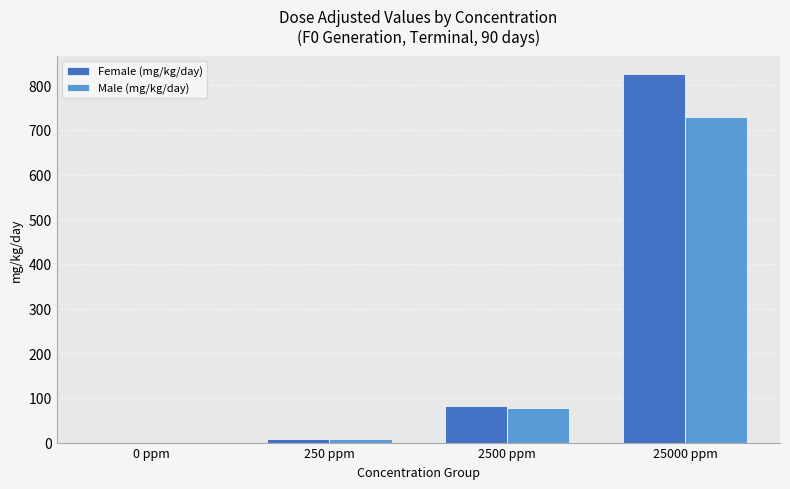

What is the greatest value displayed?

824.8